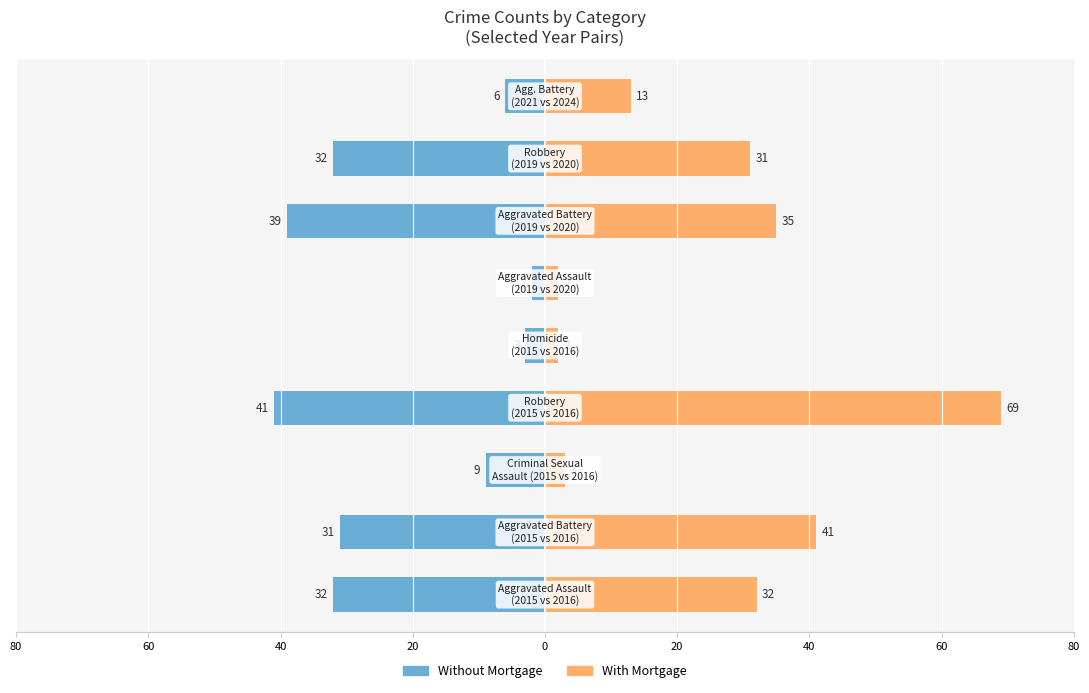

What is the maximum value for With Mortgage?

69